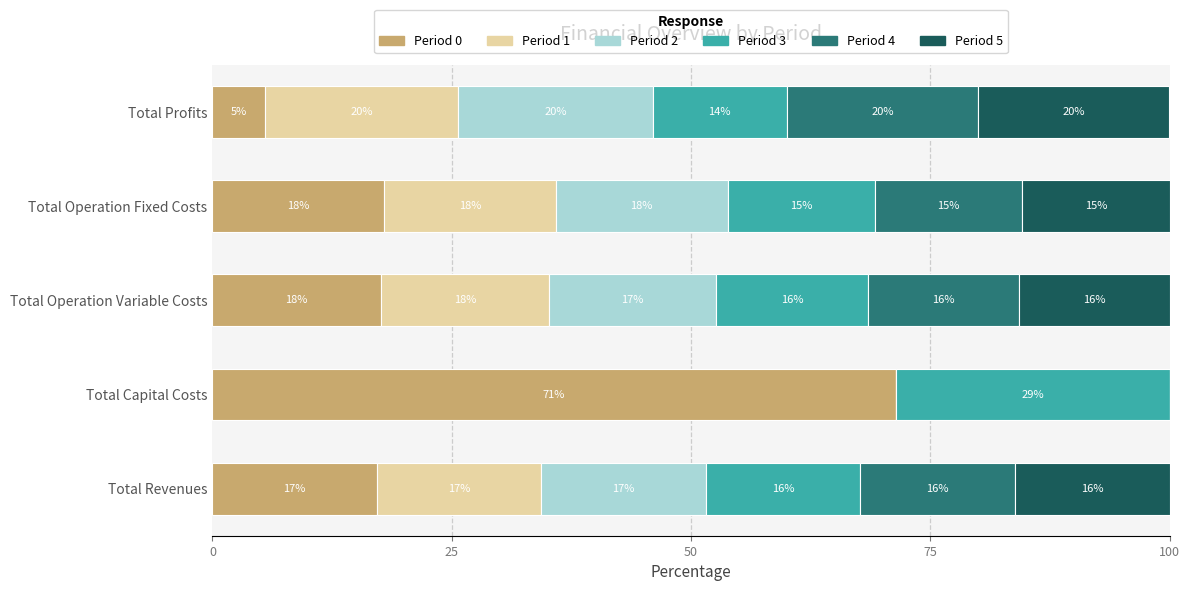

What are all the series names shown in the legend?

Period 0, Period 1, Period 2, Period 3, Period 4, Period 5